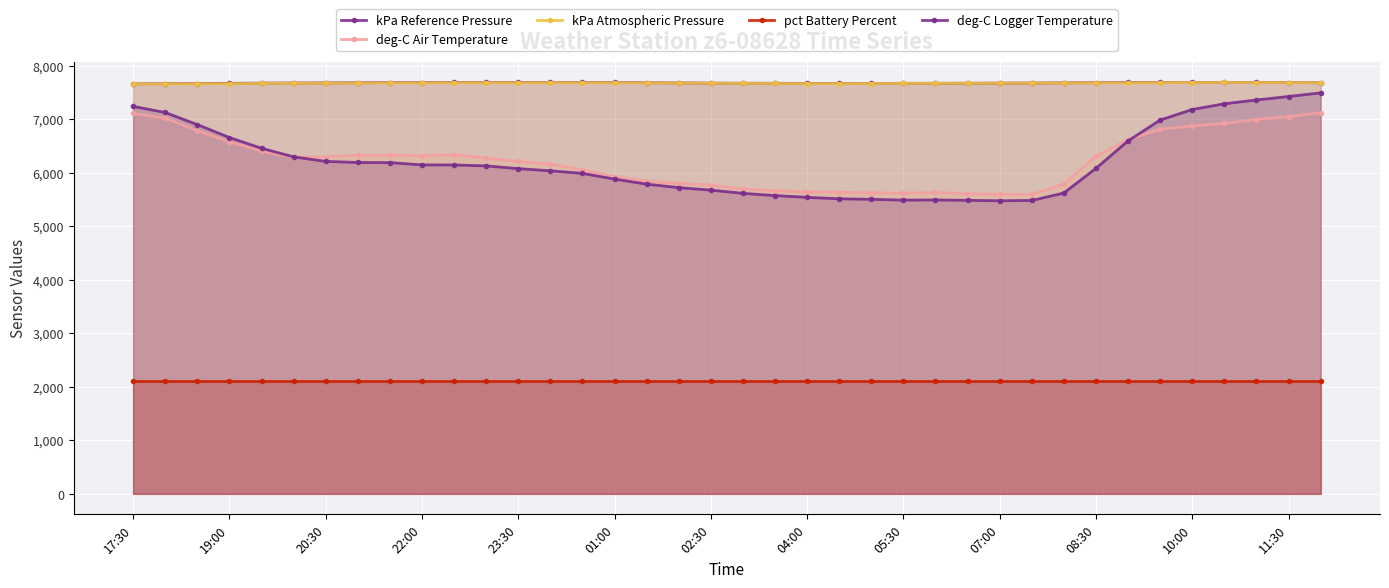

The kPa Atmospheric Pressure series shows 13322 at 13. True or false?

False